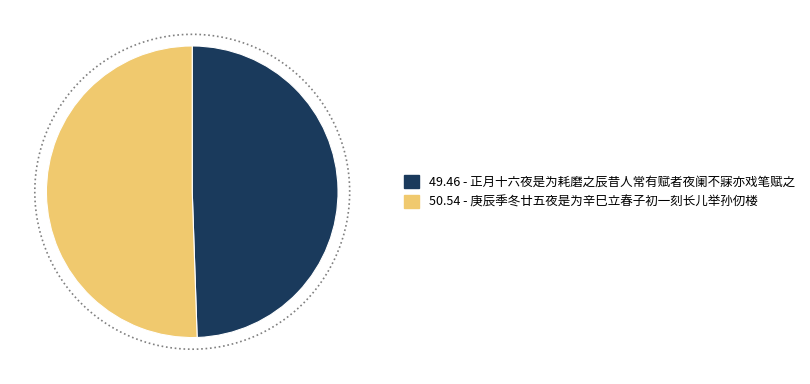

What is the ratio of the value at 庚辰季冬廿五夜是为辛巳立春子初一刻长儿举孙仞楼 to the value at 正月十六夜是为耗磨之辰昔人常有赋者夜阑不寐亦戏笔赋之?

1.0